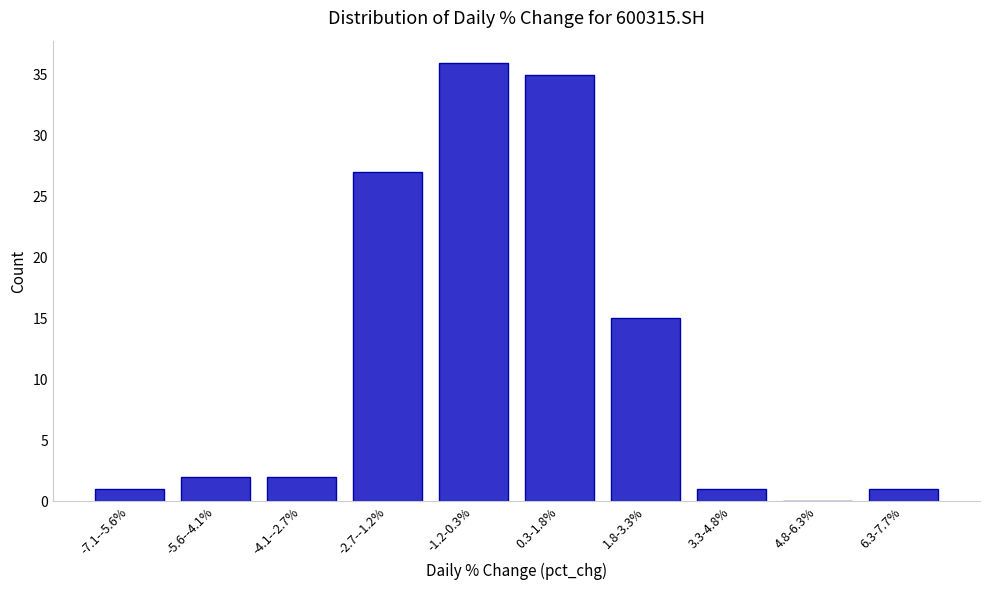

Reading left to right, list all the values displayed in this chart.

-7.1--5.6%=1	-5.6--4.1%=2	-4.1--2.7%=2	-2.7--1.2%=27	-1.2-0.3%=36	0.3-1.8%=35	1.8-3.3%=15	3.3-4.8%=1	4.8-6.3%=0	6.3-7.7%=1